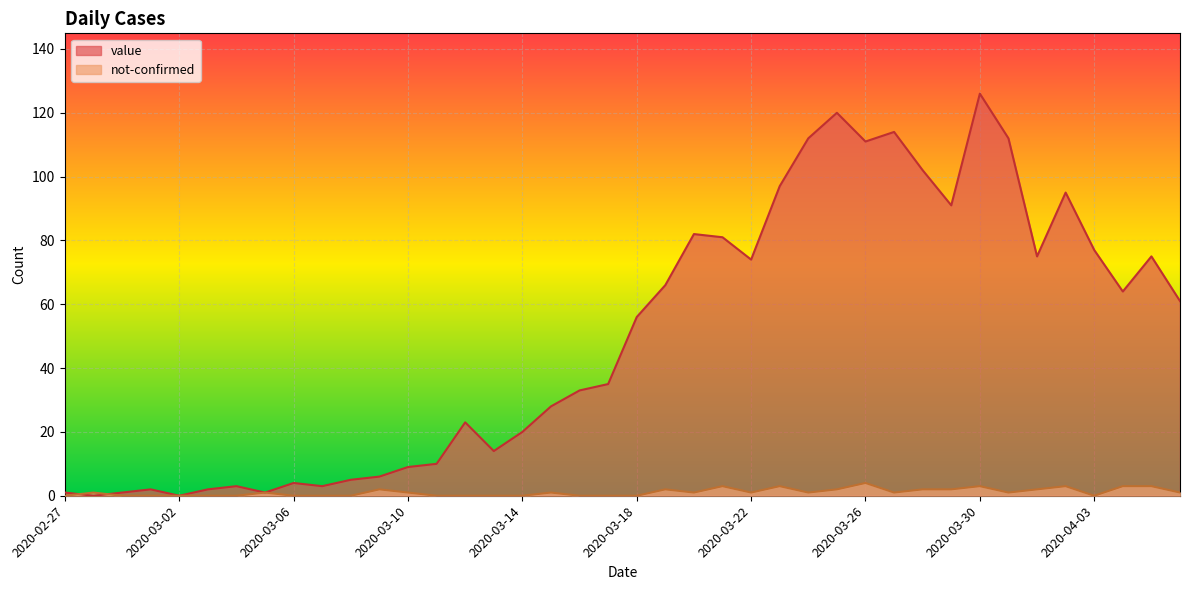

Count the number of data series in this chart.

2